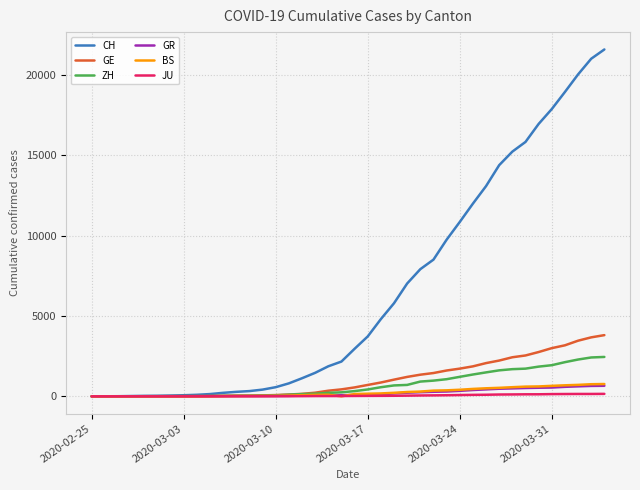

What is the maximum value shown in the chart?

21574